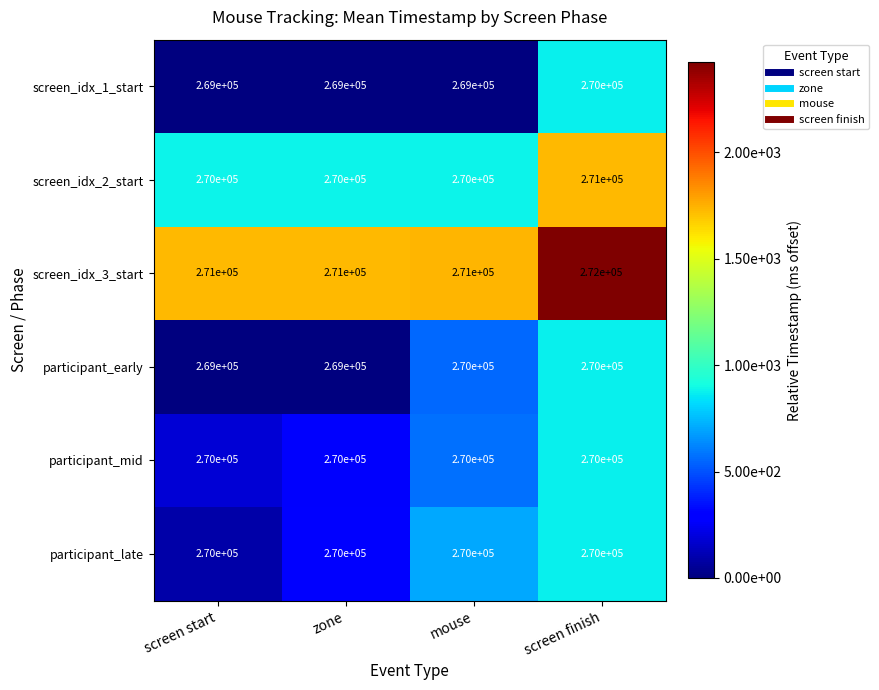

What is the average value of the screen_idx_3_start series?

271250